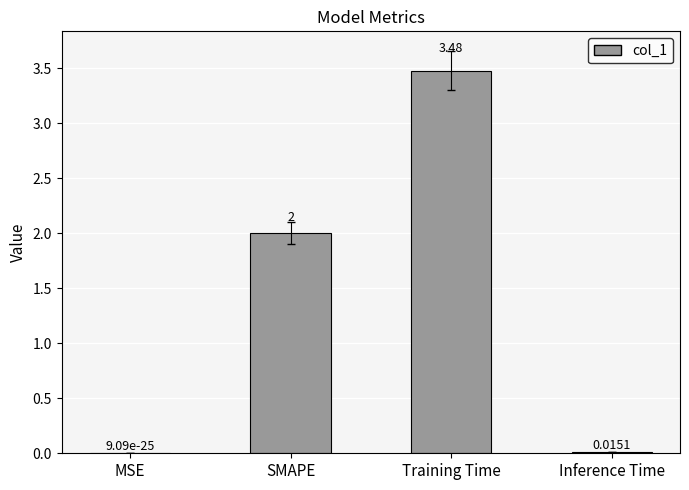

How many distinct data groups are displayed?

1